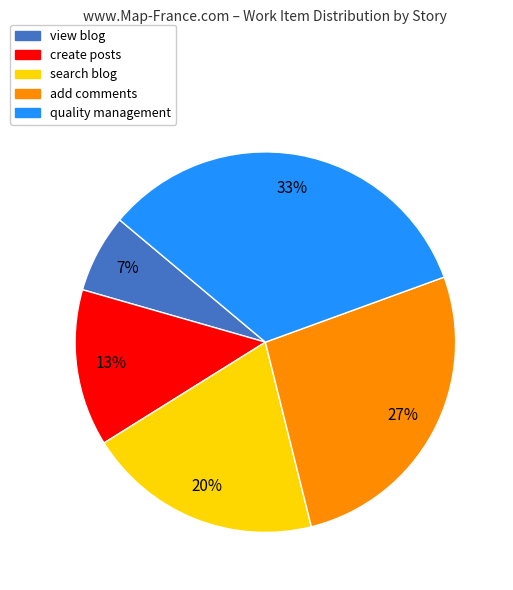

What is the ratio of the value at view blog to the value at create posts?

0.5